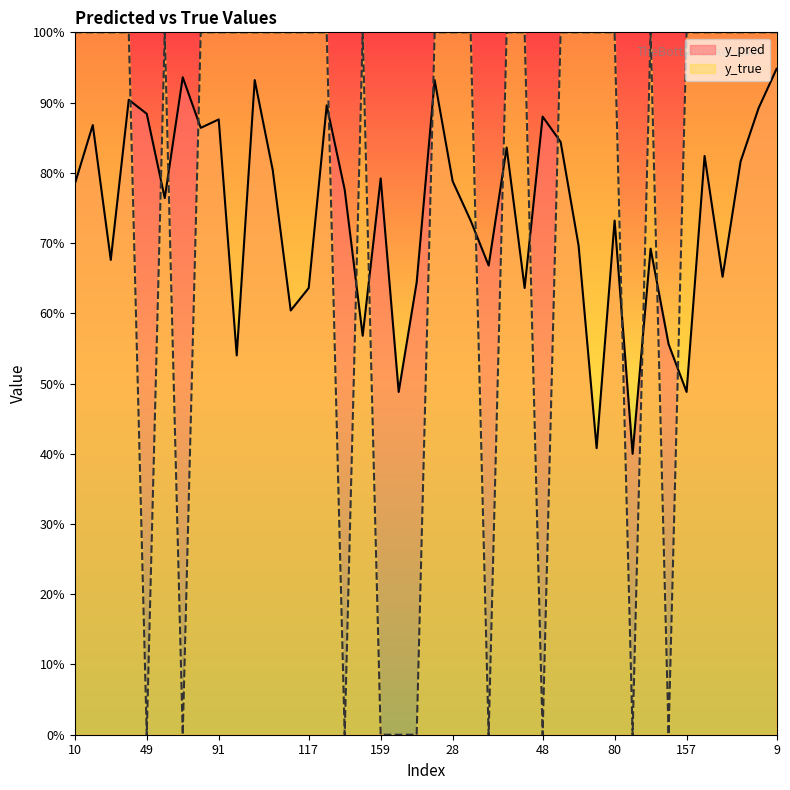

At which label is y_true closest to 0?

49